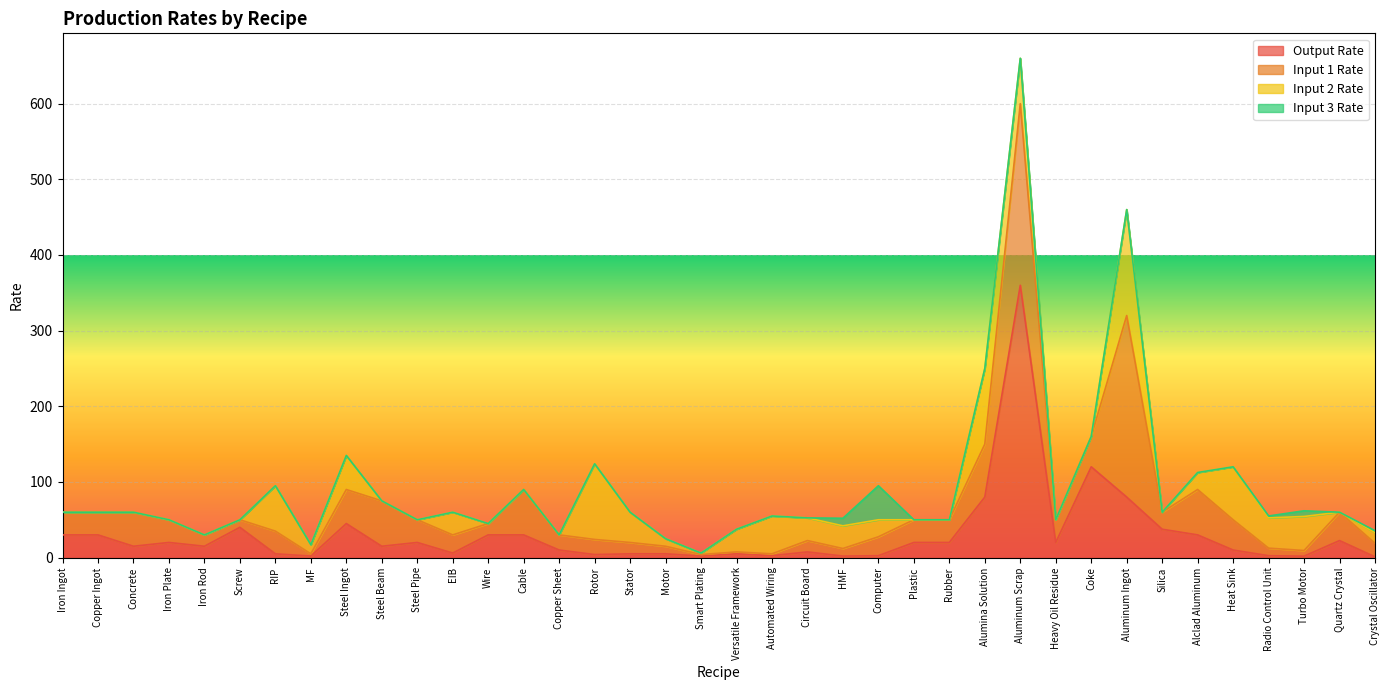

Between MF and Copper Sheet, which series saw the biggest shift?

Input 1 Rate